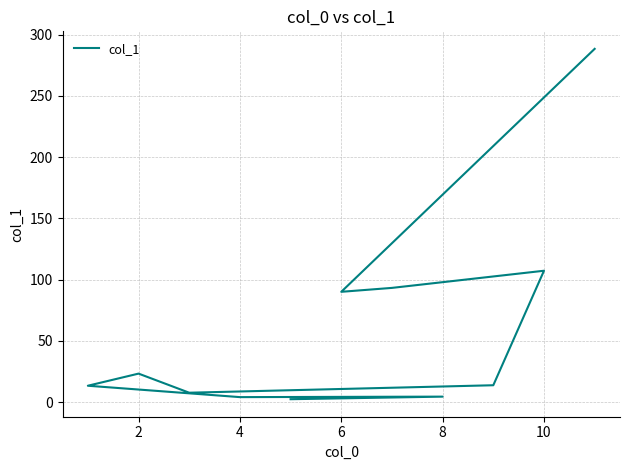

How many lines are shown in the chart?

1